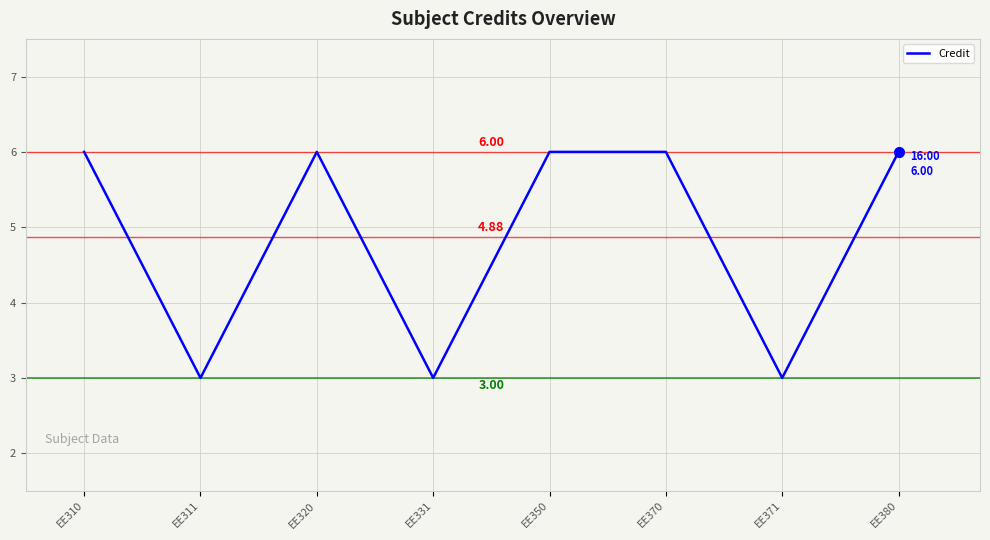

Reading left to right, transcribe all the data shown in this chart.

6	3	6	3	6	6	3	6